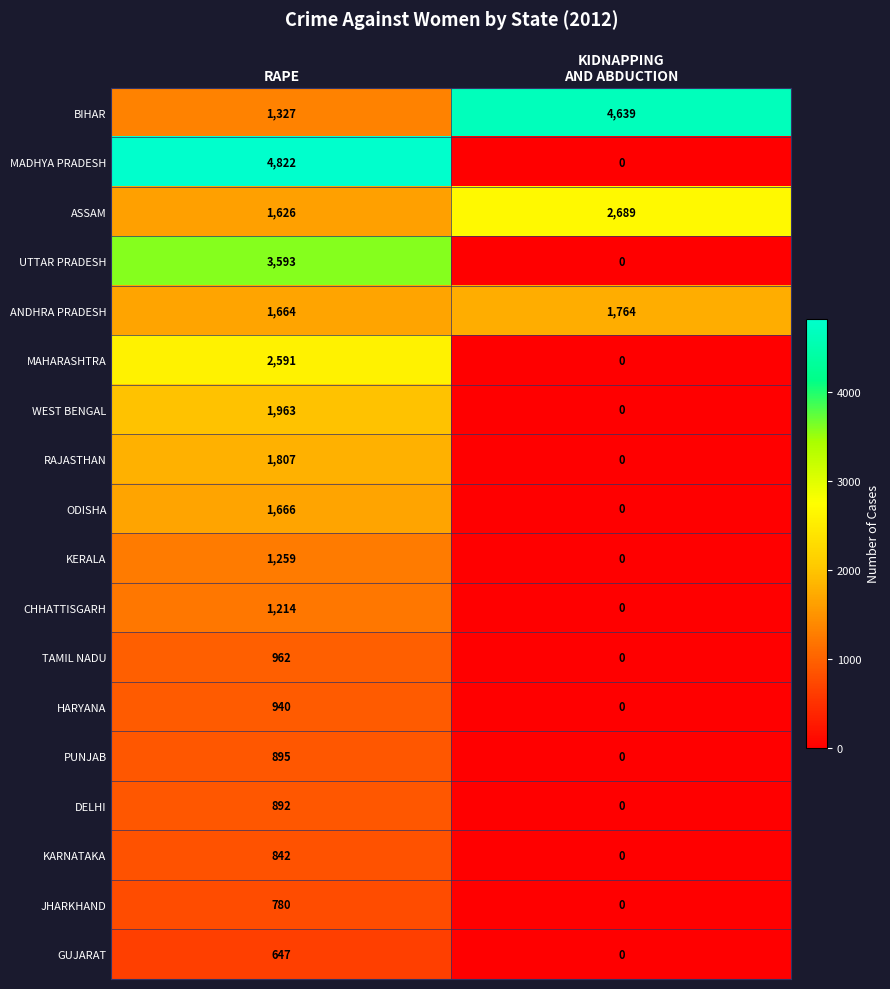

What value does the PUNJAB series have at RAPE?

895